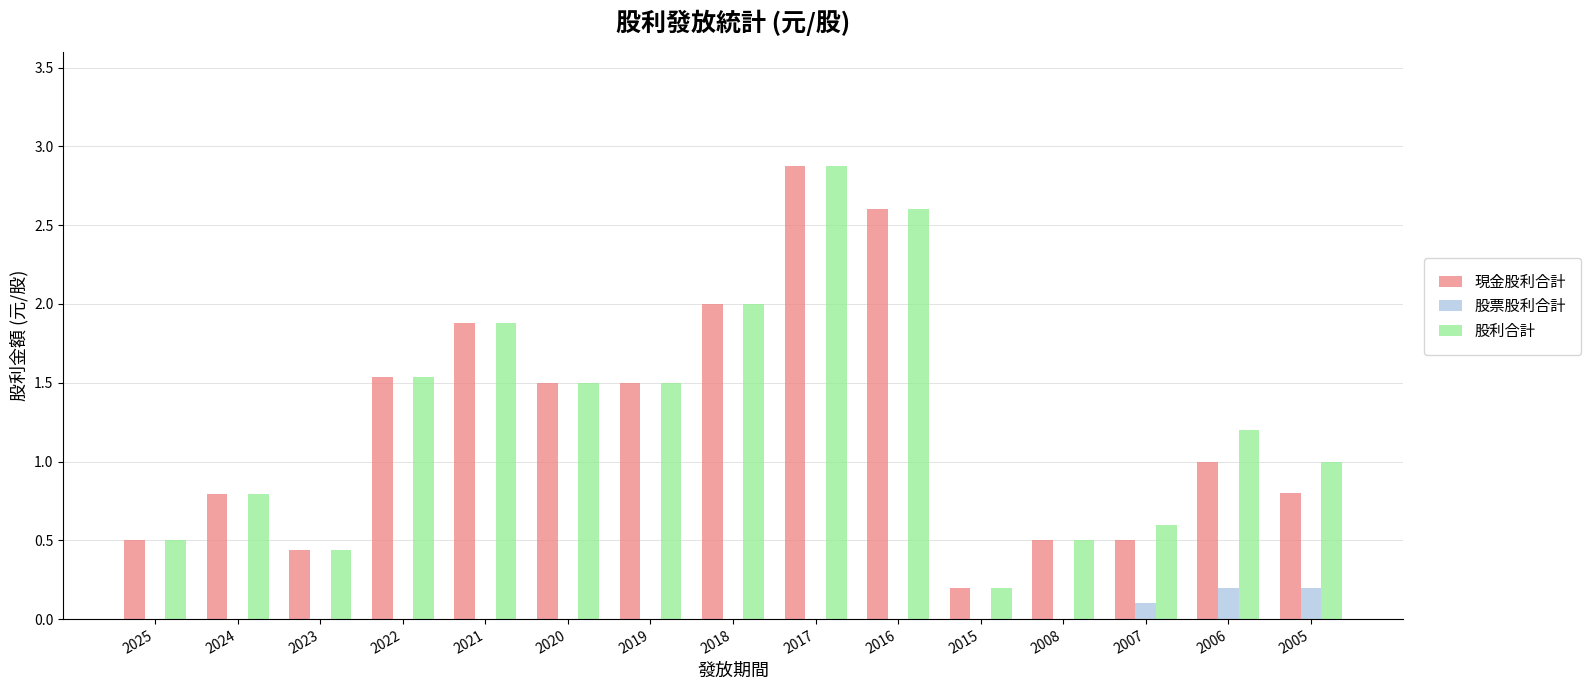

Is the value of 現金股利合計 at 2016 greater than the value of 股票股利合計 at 2006?

Yes